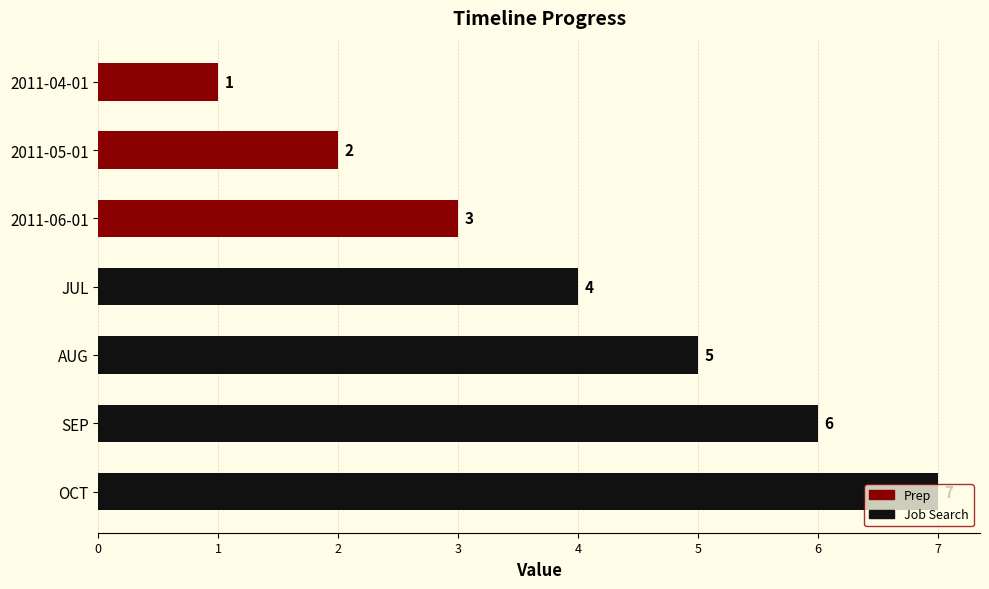

Count the values in the range 2 to 6.

5